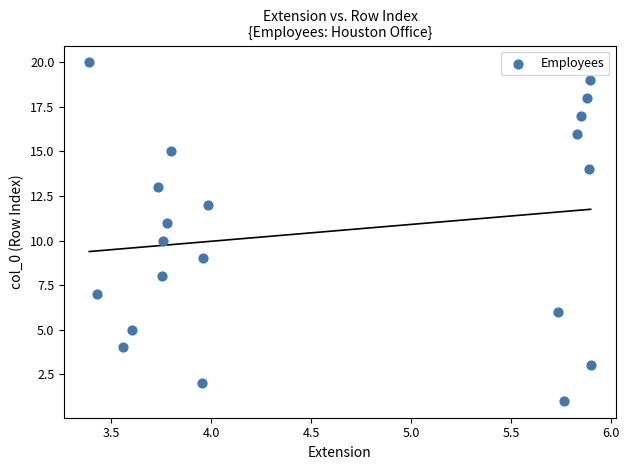

What is the range of Y values (max minus min)?

19